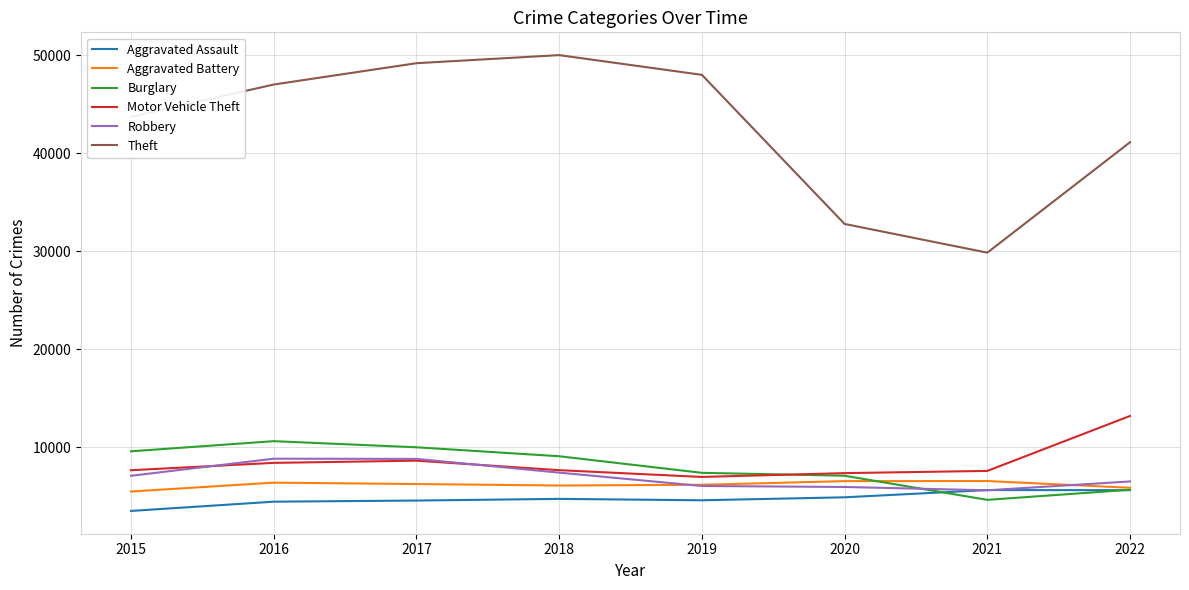

Which series has the largest total across all categories?

Theft